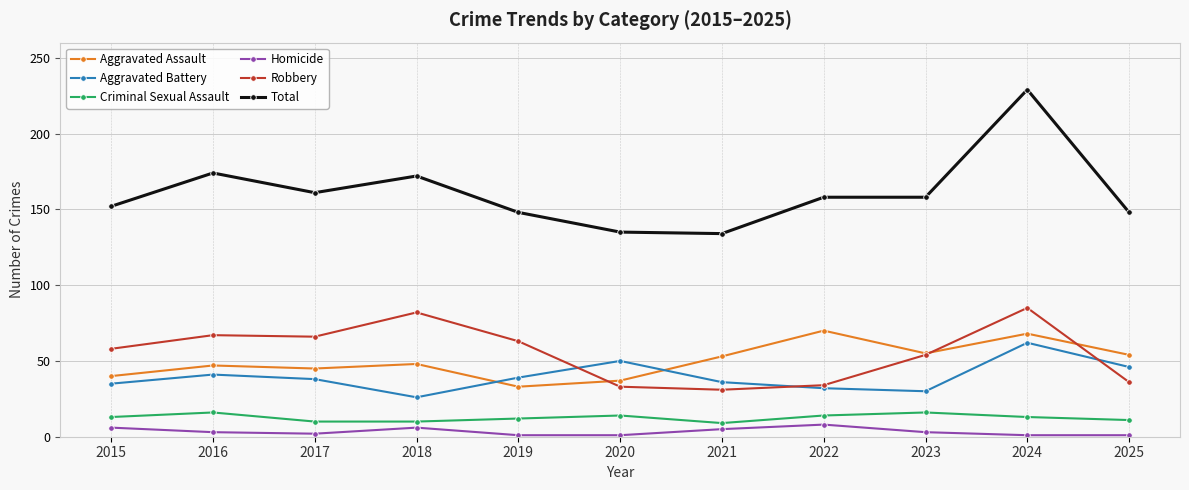

How many categories are shown in the chart?

11